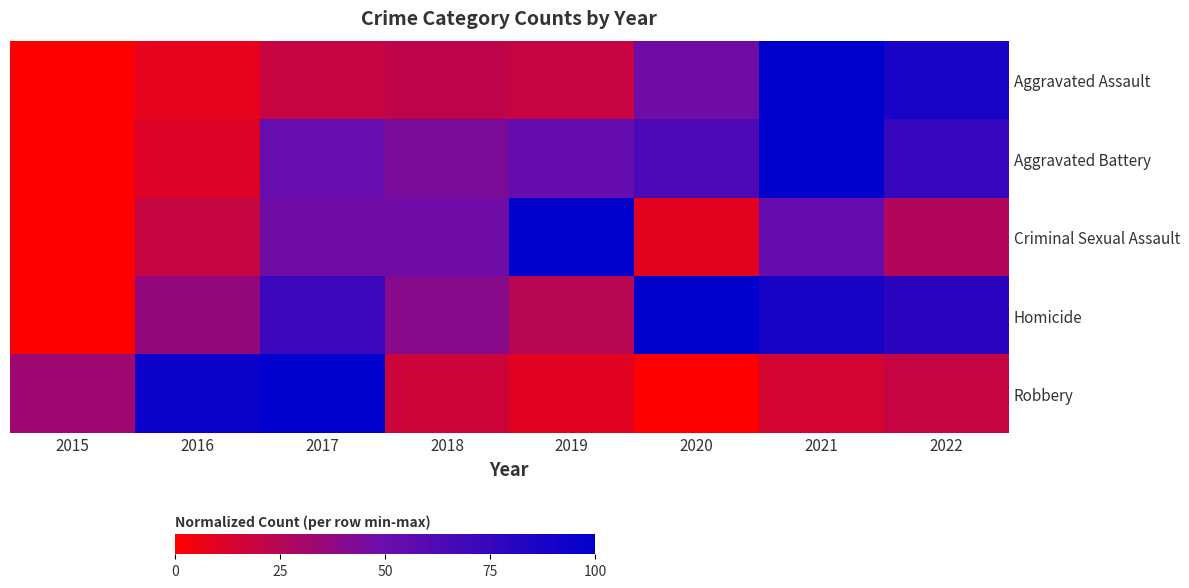

Reading left to right, extract all data points from this chart.

Aggravated Assault: 2015=0.0	2016=8.4	2017=18.8	2018=21.4	2019=18.8	2020=48.1	2021=100.0	2022=87.7
Aggravated Battery: 2015=0.0	2016=11.7	2017=51.3	2018=44.2	2019=52.6	2020=63.6	2021=100.0	2022=74.0
Criminal Sexual Assault: 2015=0.0	2016=19.4	2017=48.4	2018=48.4	2019=100.0	2020=9.7	2021=51.6	2022=25.8
Homicide: 2015=0.0	2016=36.0	2017=72.0	2018=40.0	2019=24.0	2020=100.0	2021=88.0	2022=80.0
Robbery: 2015=32.6	2016=94.2	2017=100.0	2018=16.8	2019=10.0	2020=0.0	2021=14.7	2022=18.9